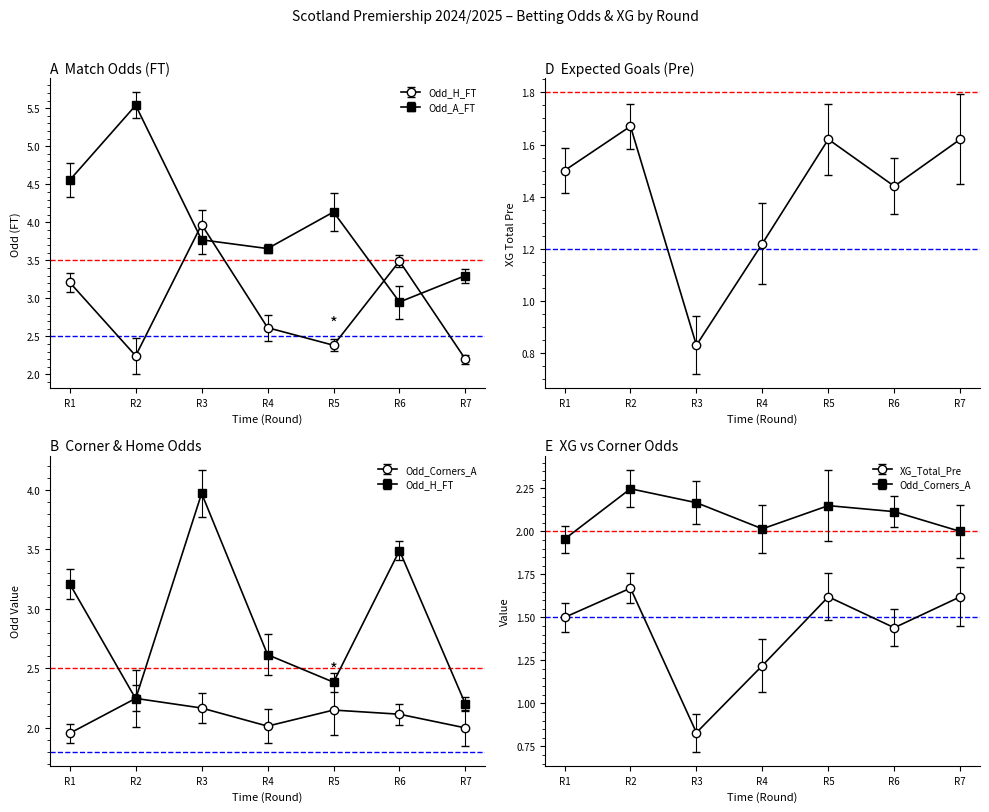

Is it true that Odd_H_FT equals 3.5 at R6?

True